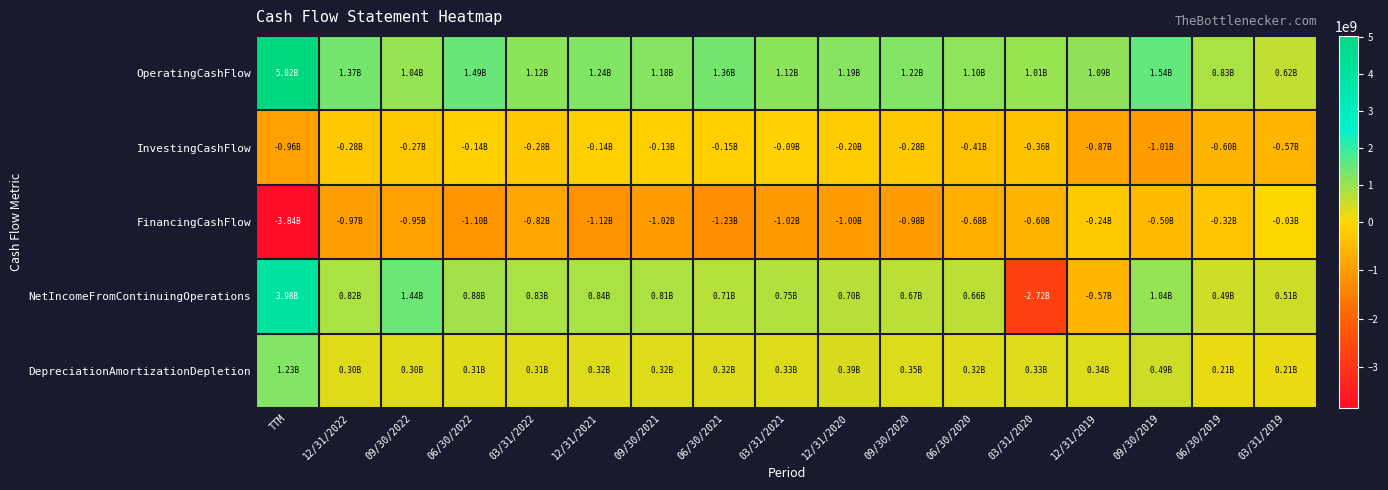

Which series has the largest total across all categories?

OperatingCashFlow